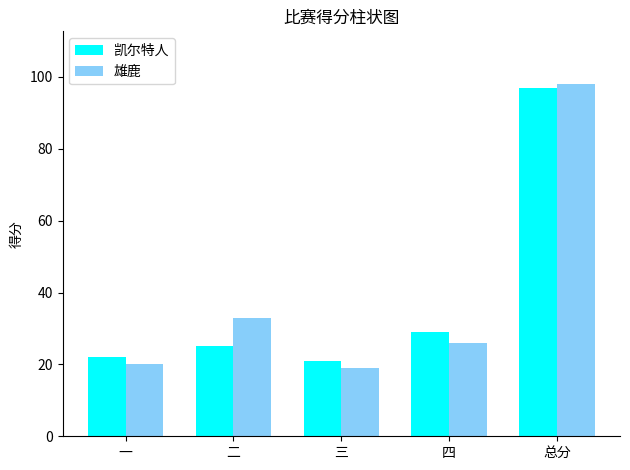

Reading left to right, extract all data points from this chart.

凯尔特人: 22	25	21	29	97
雄鹿: 20	33	19	26	98